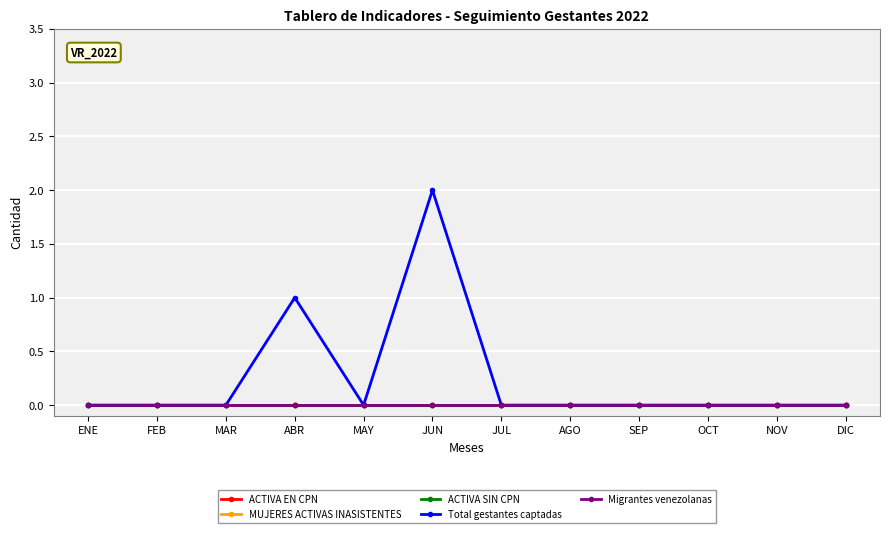

True or false: ACTIVA EN CPN and ACTIVA SIN CPN cross at least once.

False